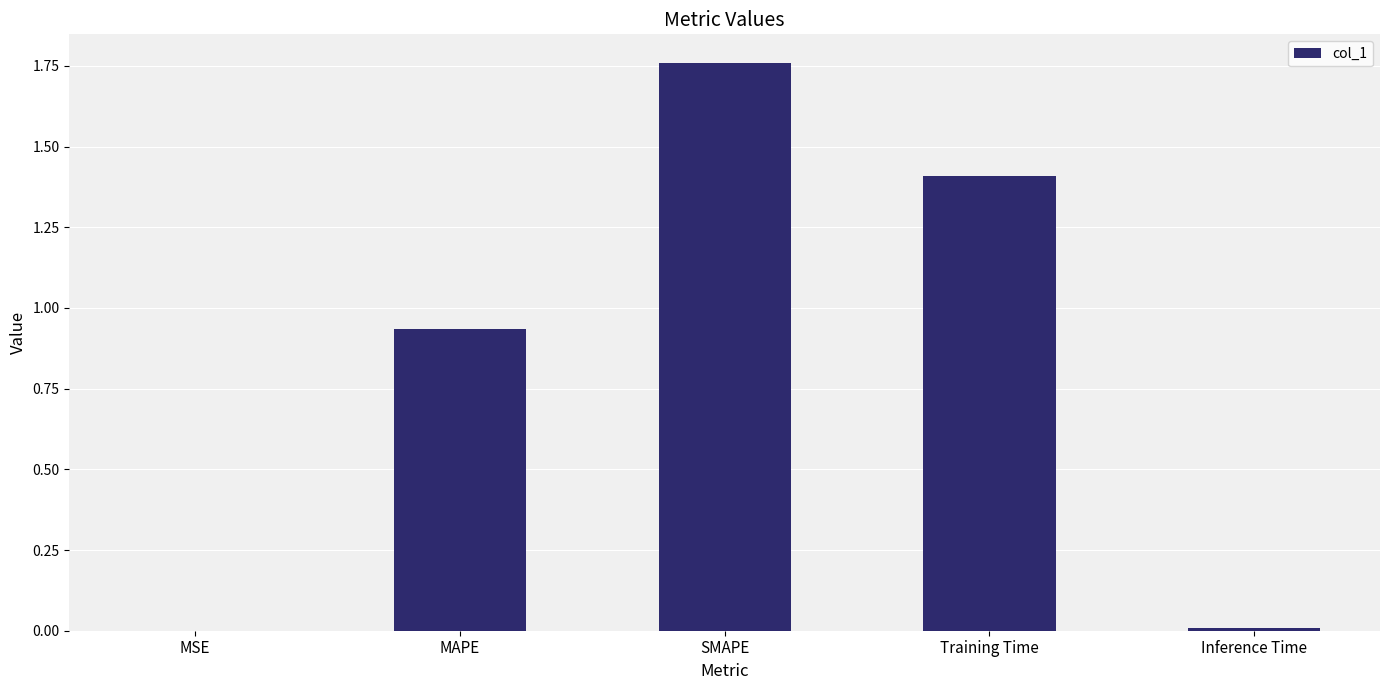

True or false: the data shows 1.5 at MAPE.

False